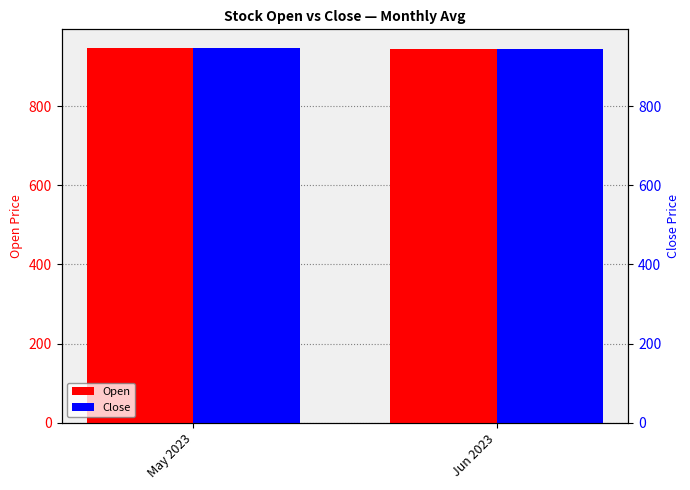

Count the number of categories in the chart.

2